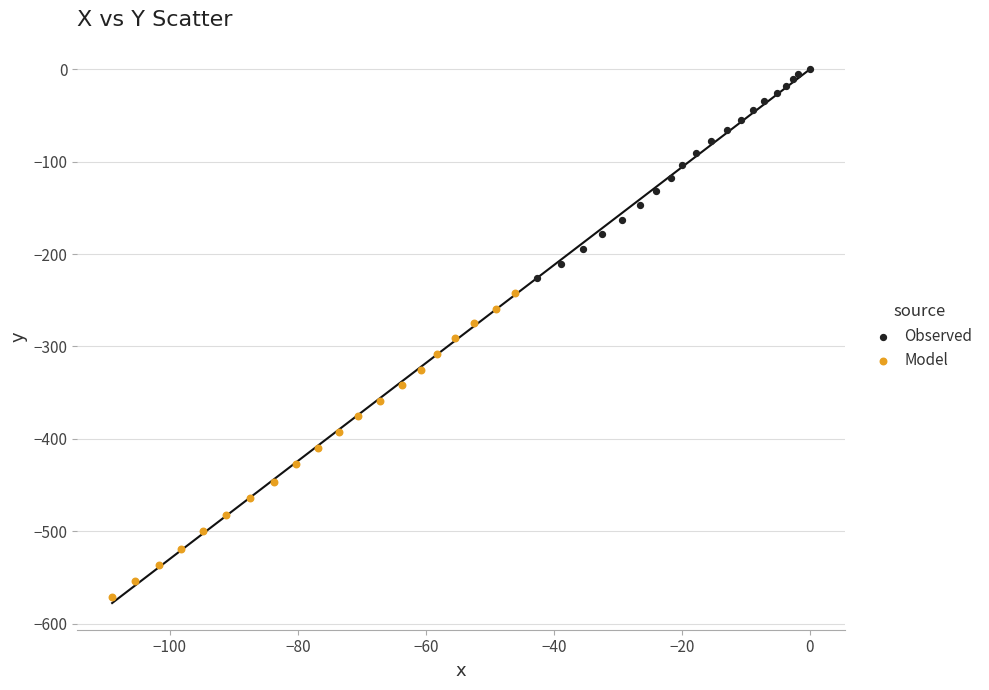

Which series has the widest spread of Y values?

Model